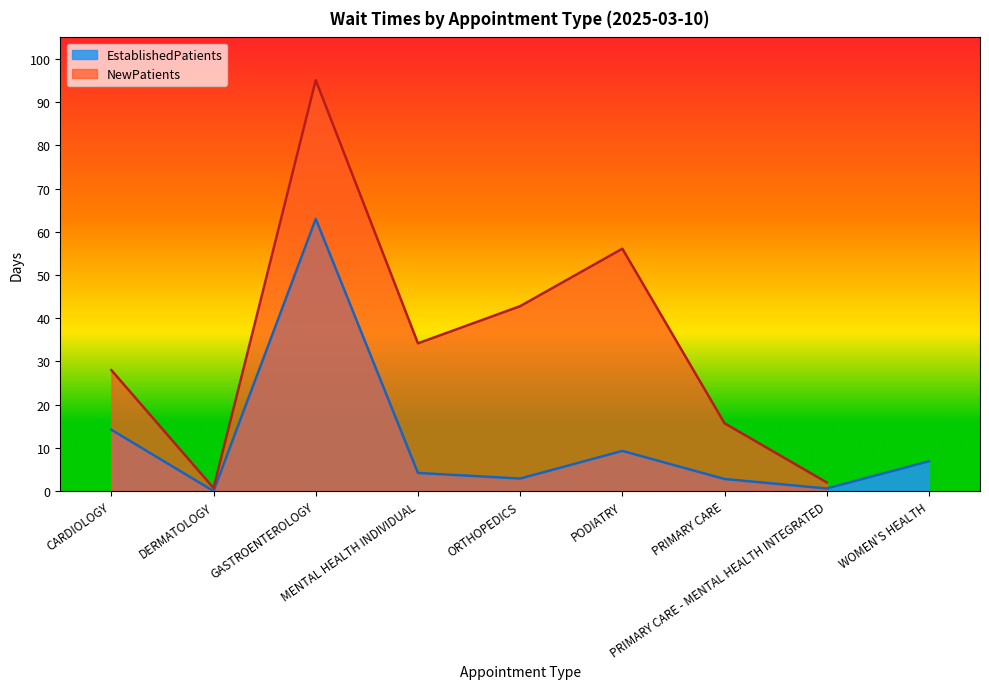

What is the label of the 5th point from the right?

ORTHOPEDICS